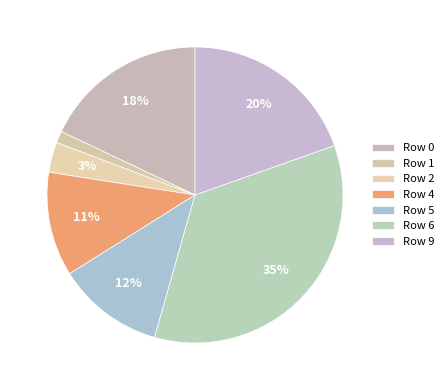

Is there any slice that represents more than half of the pie?

No